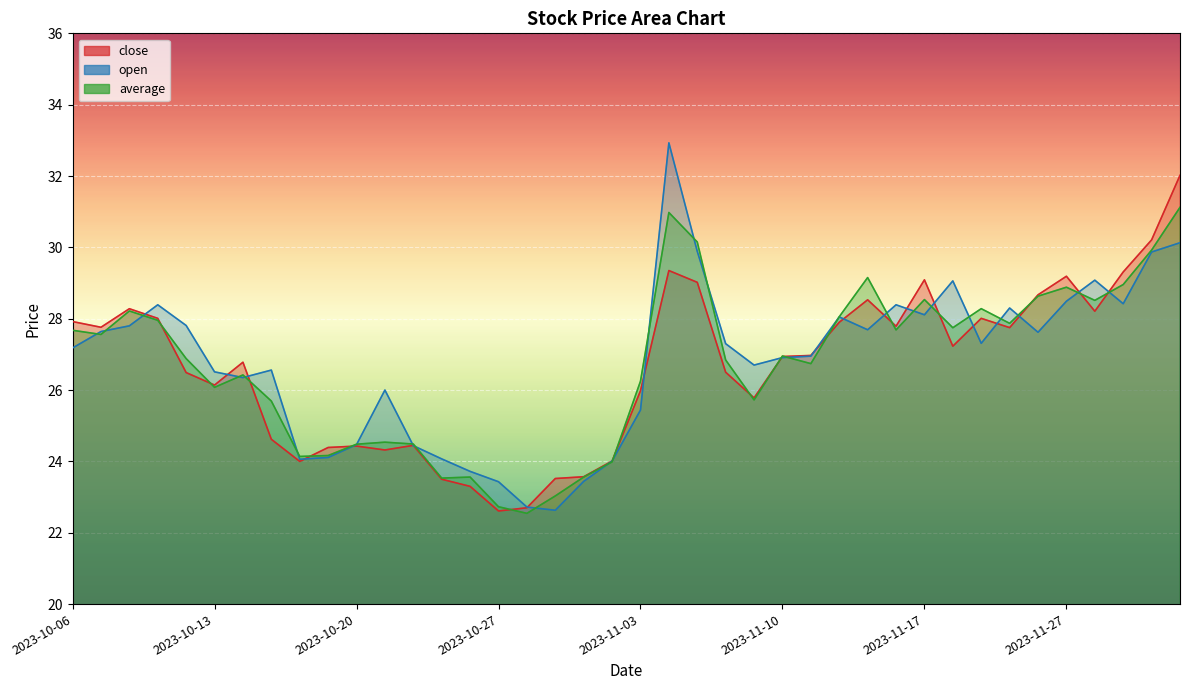

List the labels in order of close value, smallest first.

2023-10-27, 2023-10-30, 2023-10-26, 2023-10-25, 2023-10-31, 2023-11-01, 2023-10-18, 2023-11-02, 2023-10-23, 2023-10-19, 2023-10-20, 2023-10-24, 2023-10-17, 2023-11-09, 2023-11-03, 2023-10-13, 2023-10-12, 2023-11-08, 2023-10-16, 2023-11-10, 2023-11-13, 2023-11-20, 2023-11-22, 2023-10-09, 2023-11-16, 2023-11-14, 2023-10-06, 2023-10-11, 2023-11-21, 2023-11-28, 2023-10-10, 2023-11-15, 2023-11-24, 2023-11-07, 2023-11-17, 2023-11-27, 2023-11-29, 2023-11-06, 2023-11-30, 2023-12-01